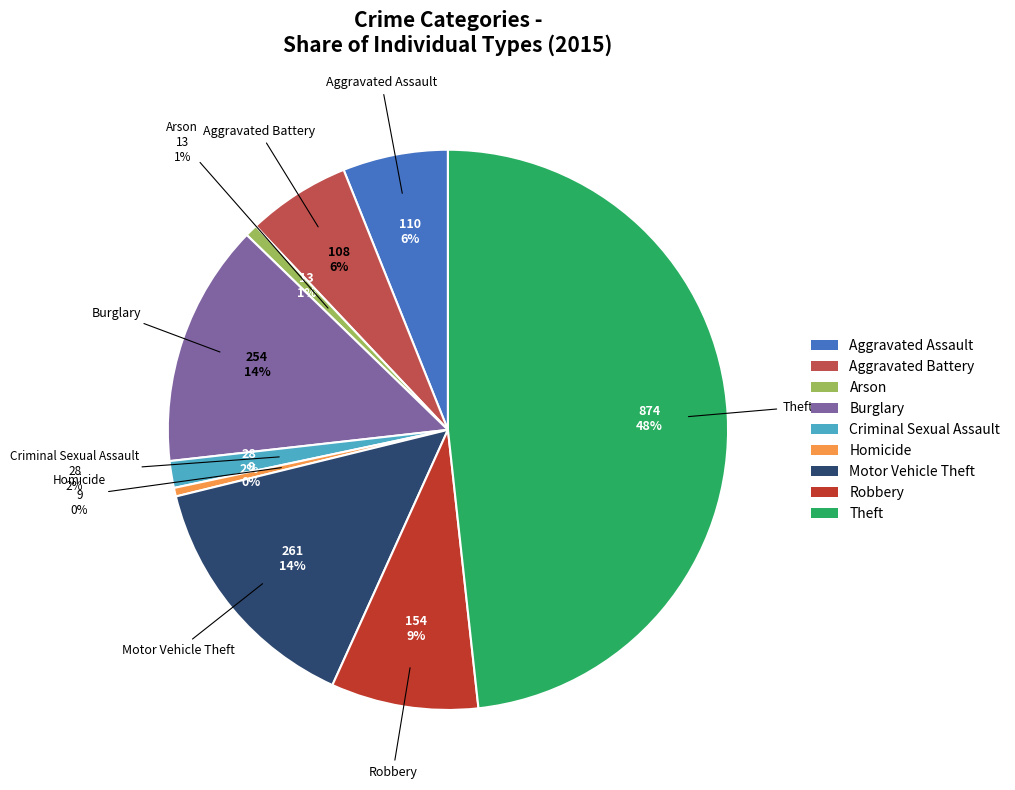

What percentage is NOT represented by Motor Vehicle Theft?

85.6%